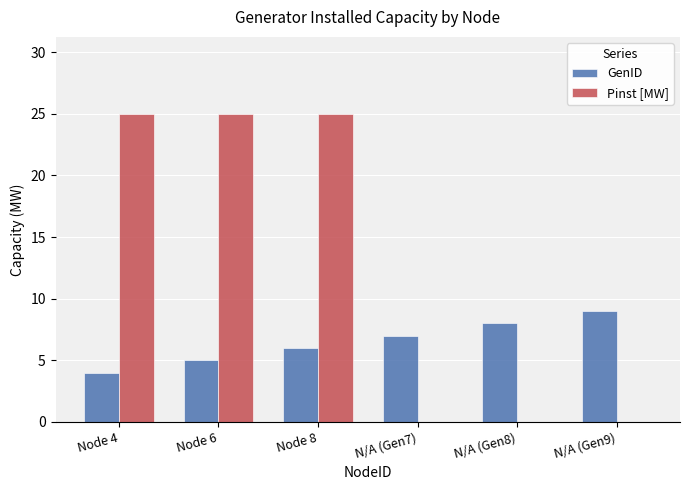

Is the value of GenID at N/A (Gen9) greater than the value of Pinst [MW] at N/A (Gen8)?

Yes